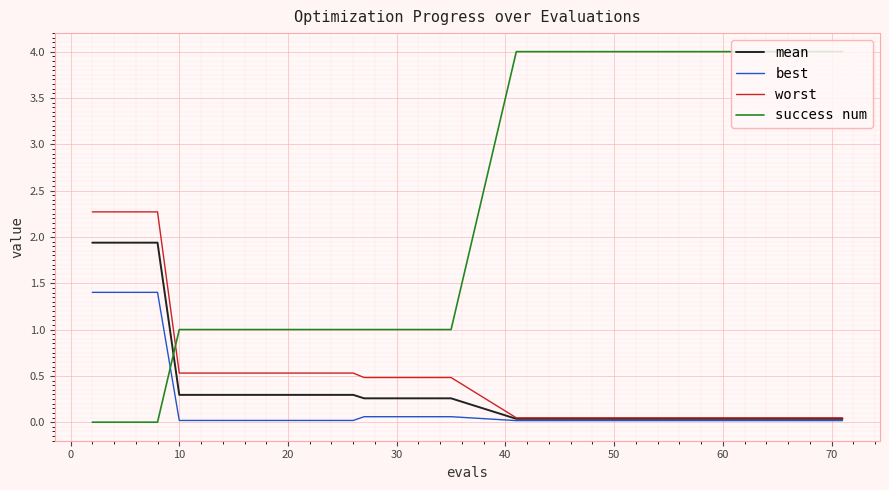

What is the difference between the maximum and minimum values in the success num series?

4.0